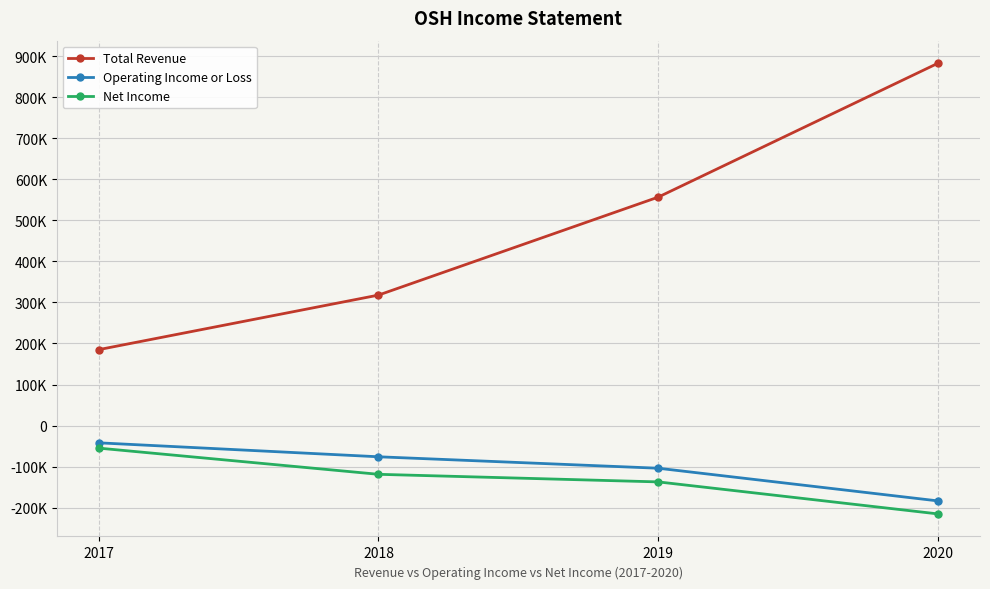

True or false: Total Revenue has a value of 948728 at 2019.

False